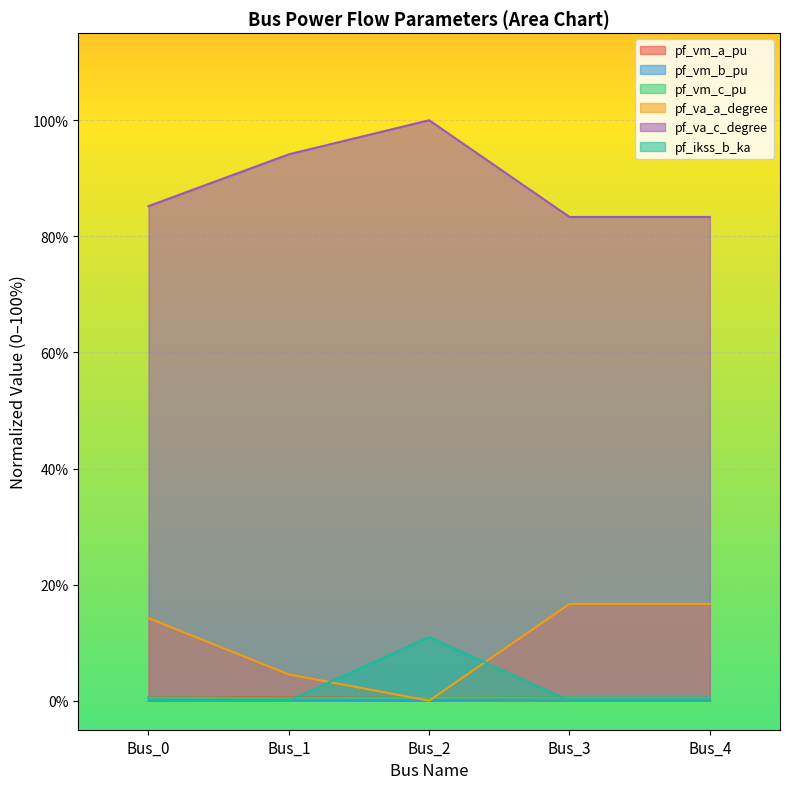

Which label corresponds to the smallest value in the chart?

Bus_2